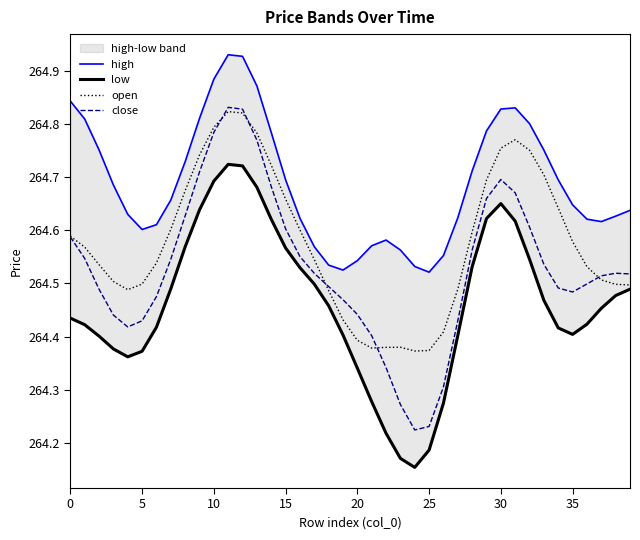

How many interior local valleys does the open series have?

3